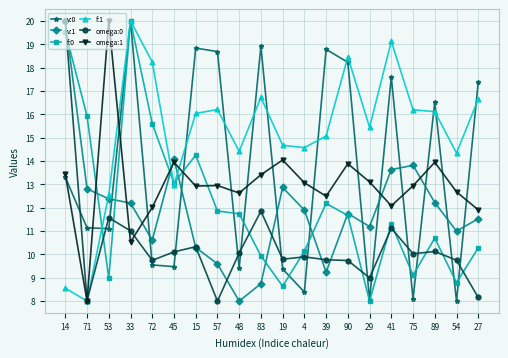

How many values in the f:0 series exceed 11?

11